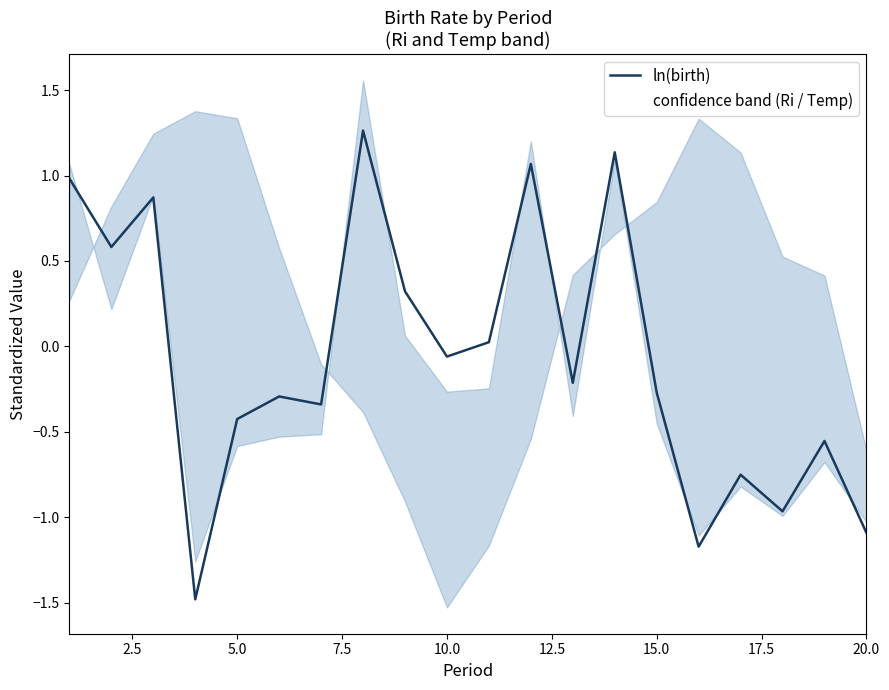

What is the lowest value of the ln(birth) series?

-1.5